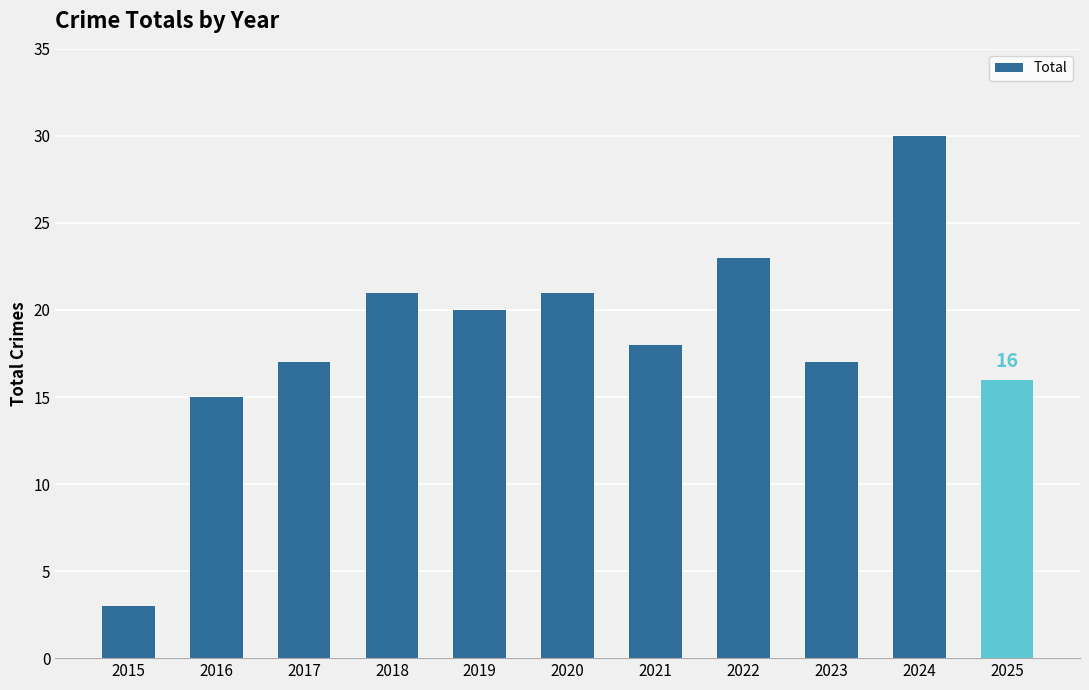

Reading right to left, extract all data points from this chart.

2025=16	2024=30	2023=17	2022=23	2021=18	2020=21	2019=20	2018=21	2017=17	2016=15	2015=3